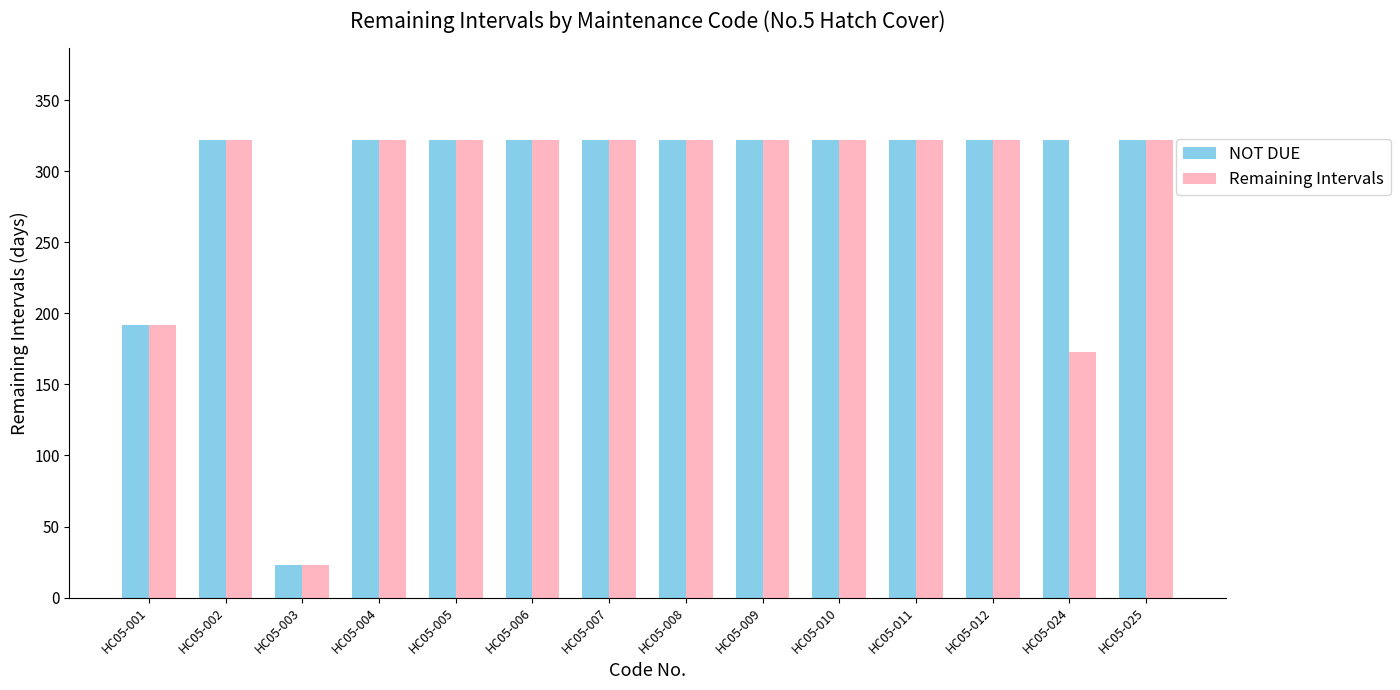

Where is NOT DUE nearest to the value 172?

HC05-001